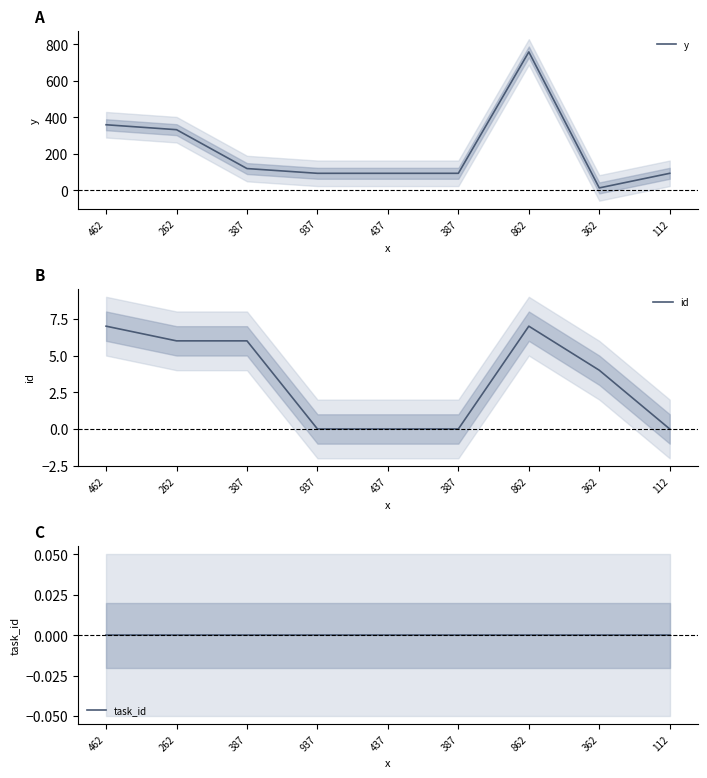

At which label is y closest to 385?

462